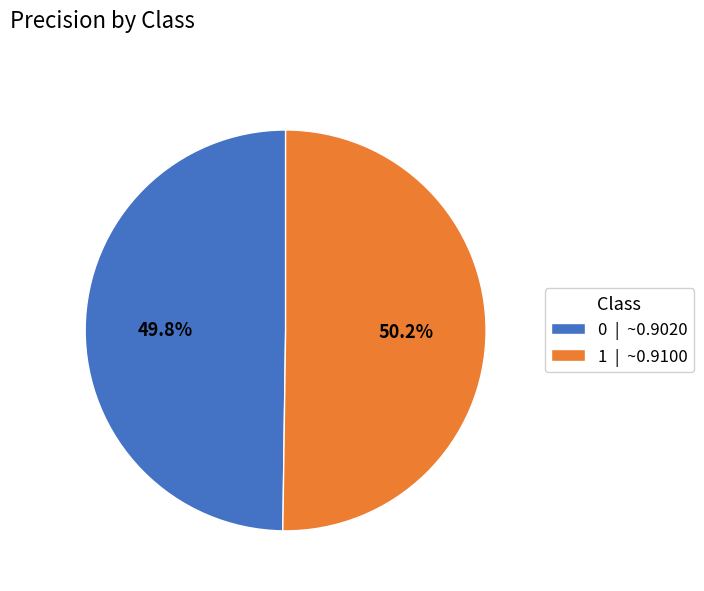

How many slices are in this pie chart?

2